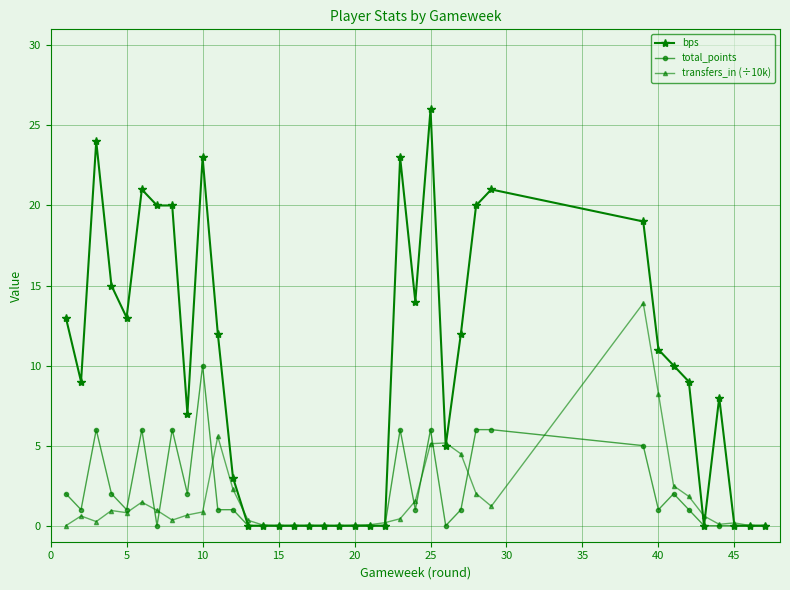

Rank the series by their maximum value, from highest to lowest.

bps, transfers_in (÷10k), total_points